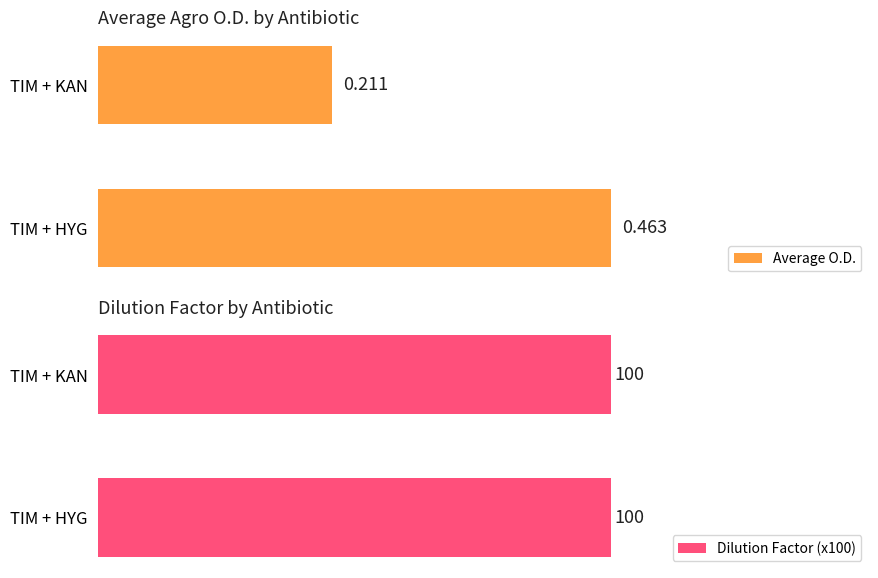

Which series has the largest range (max minus min)?

Average O.D.